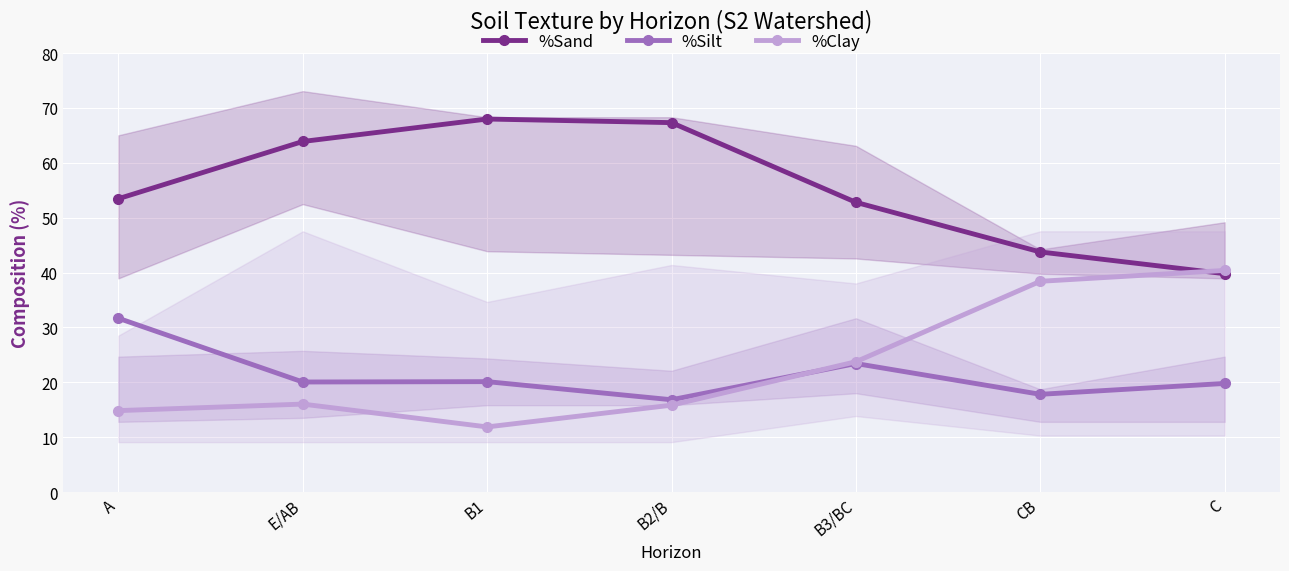

What position from the left is E/AB?

2